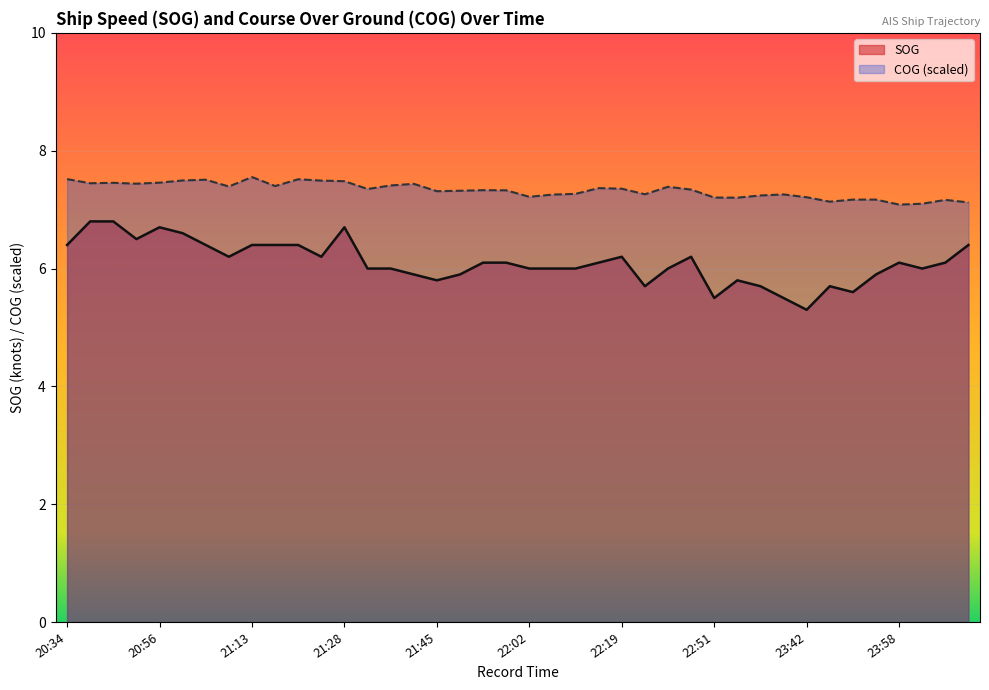

True or false: SOG and COG cross at least once.

False